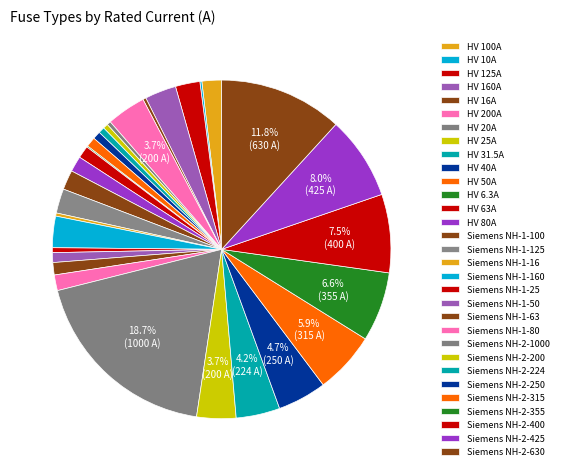

Which slice is the smallest?

HV 6.3A